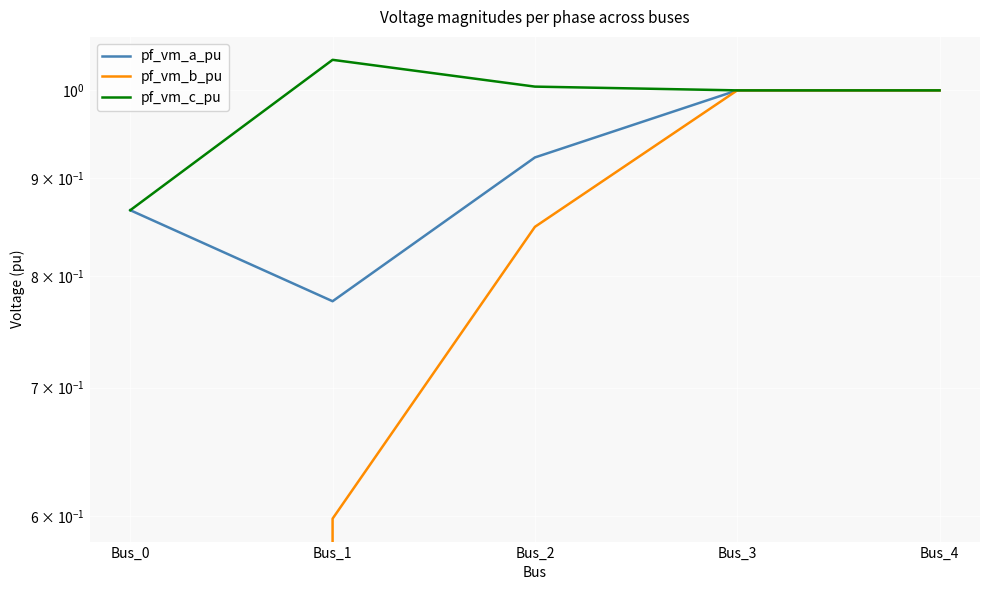

What is the difference between the maximum and minimum values in the pf_vm_c_pu series?

0.2